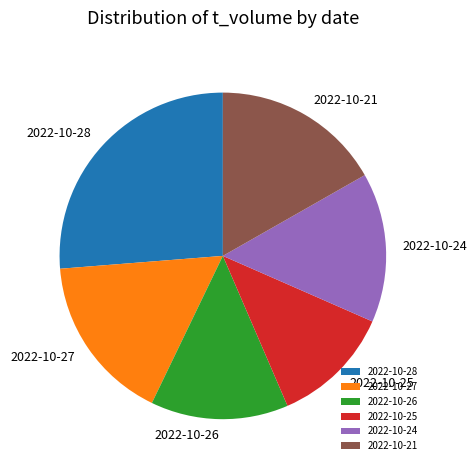

Approximately how many times larger is the value at 2022-10-27 compared to 2022-10-26?

1.2